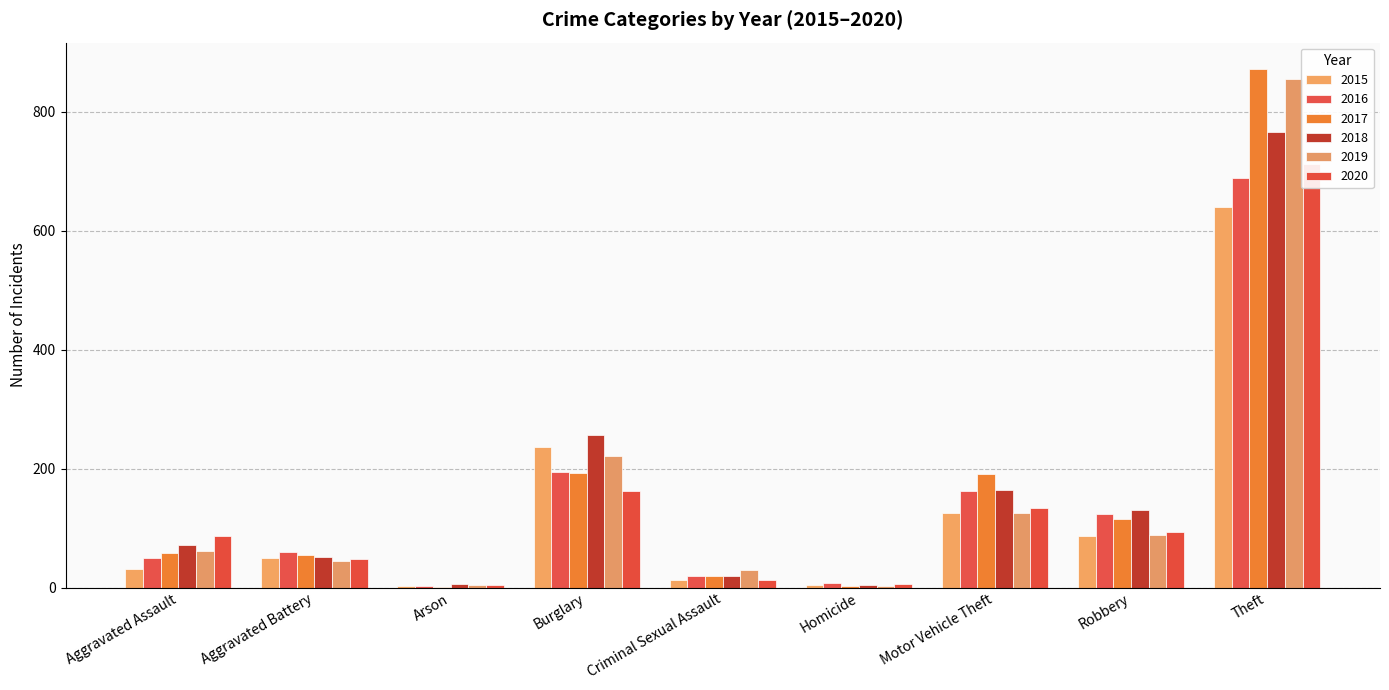

What is the total value across all series at Homicide?

28